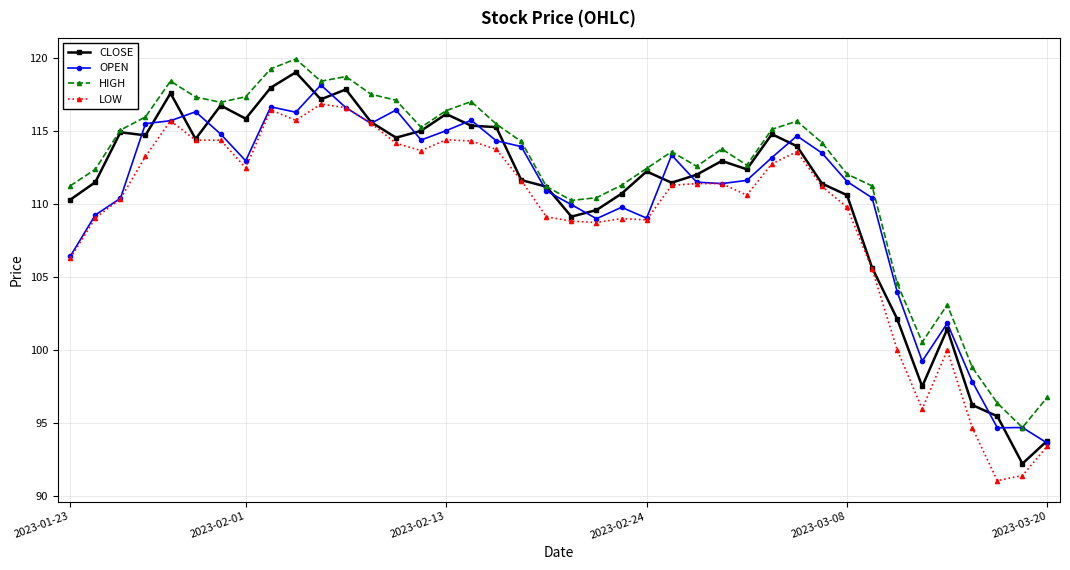

At how many categories does at least one series exceed 101?

35